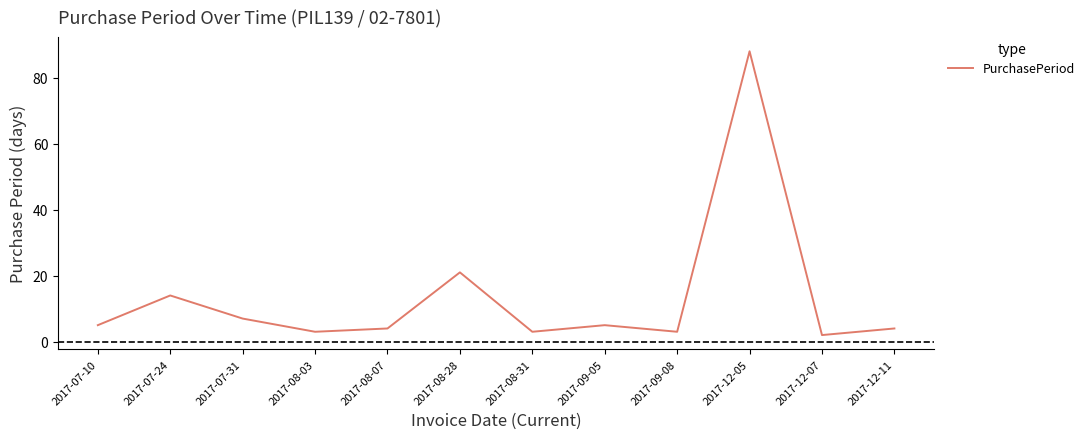

Where is the data nearest to the value 45?

2017-08-28